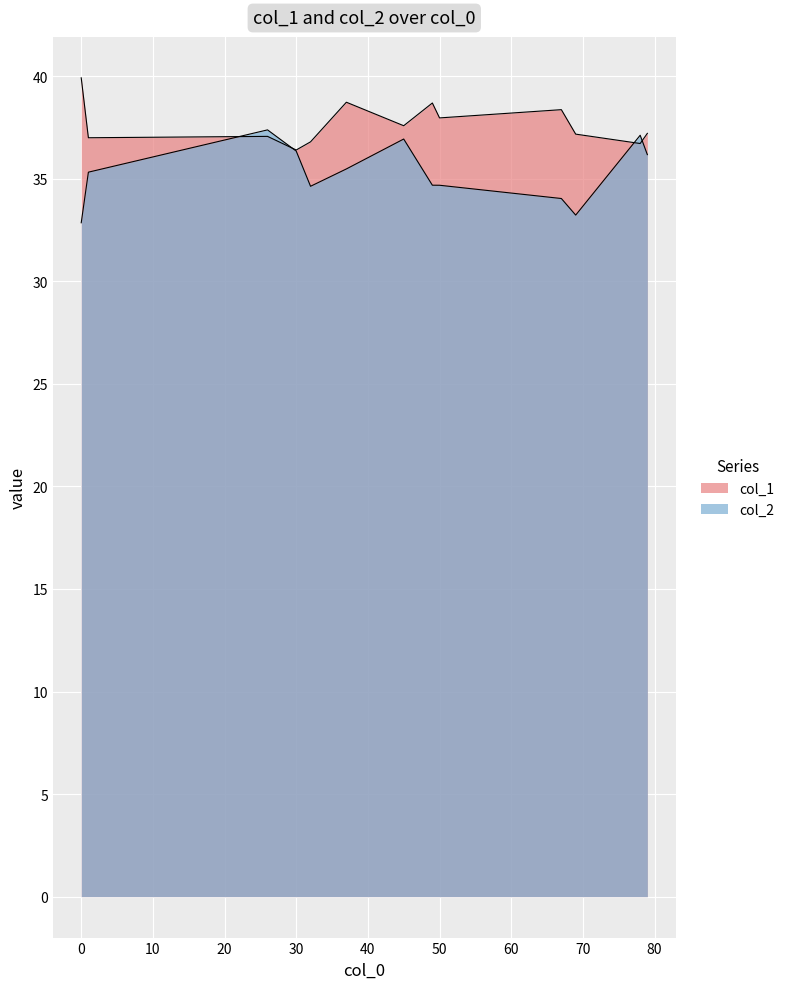

How many interior local valleys does the col_2 series have?

2